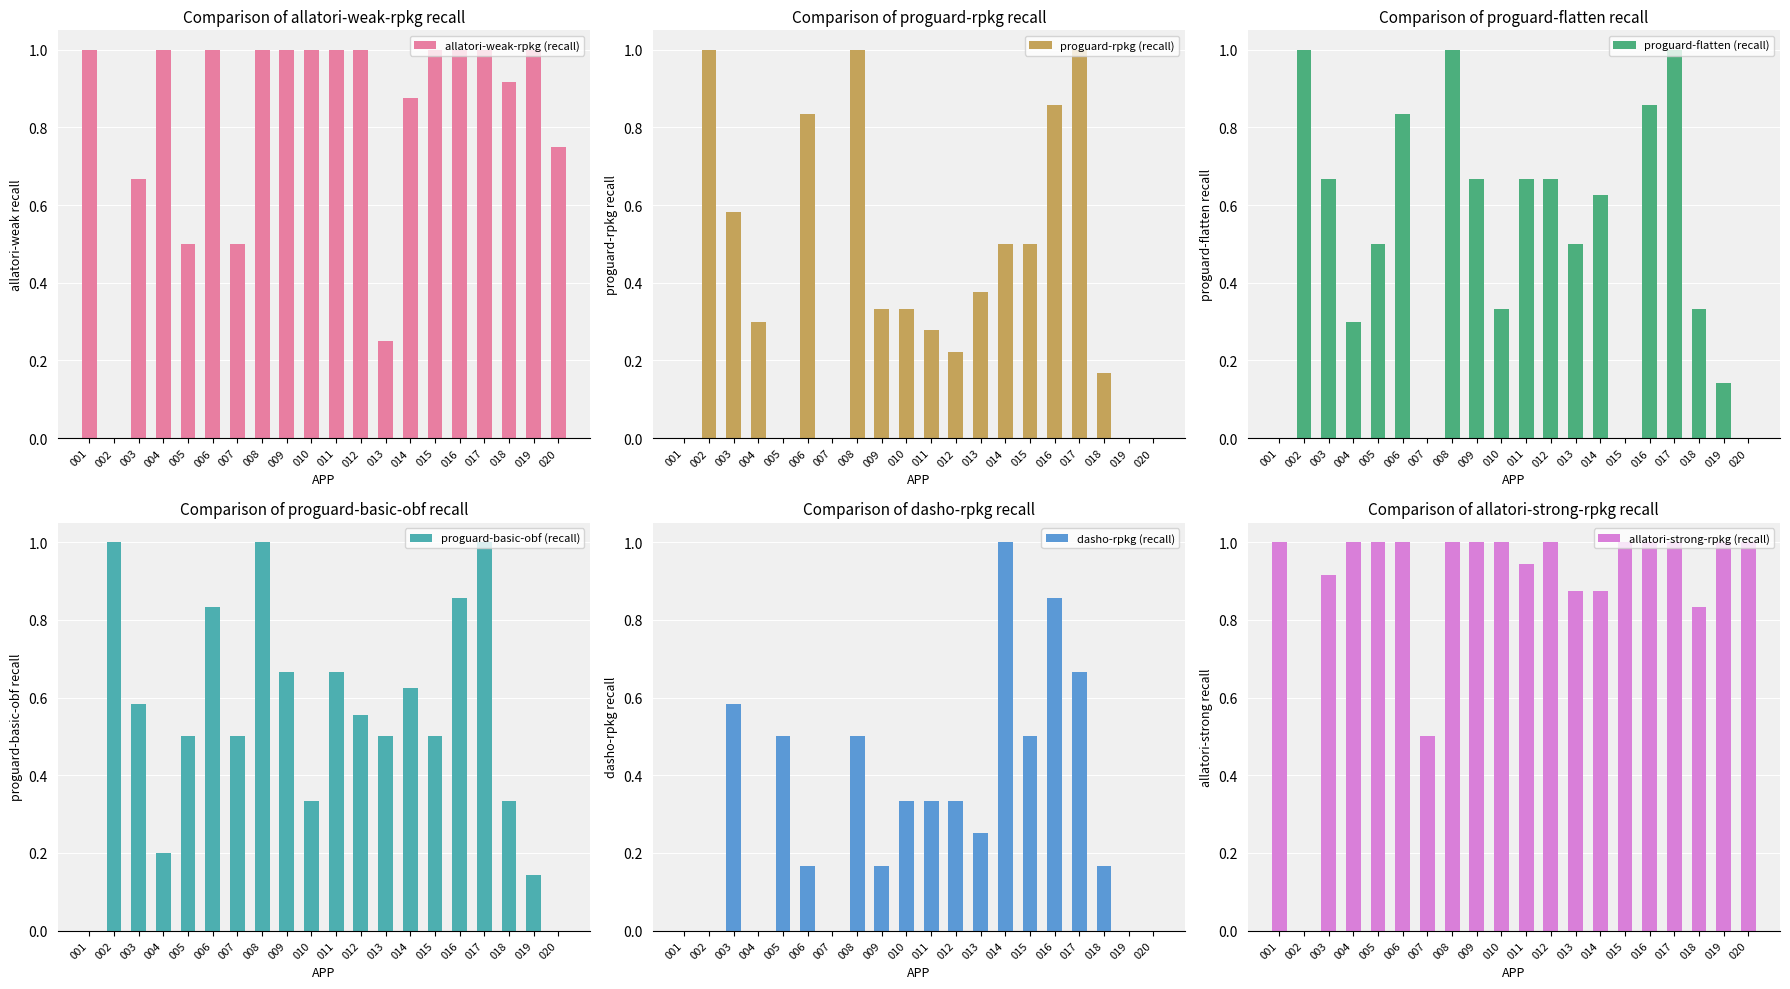

How many data points does each series have?

20